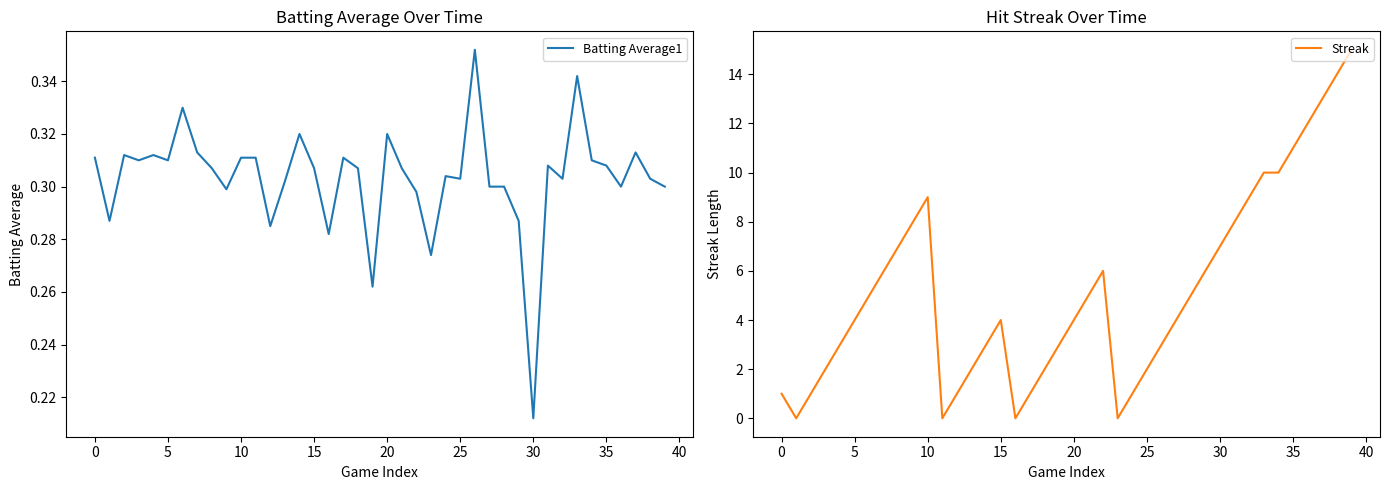

The value of Batting Average1 at 18 is 0.1. True or false?

False